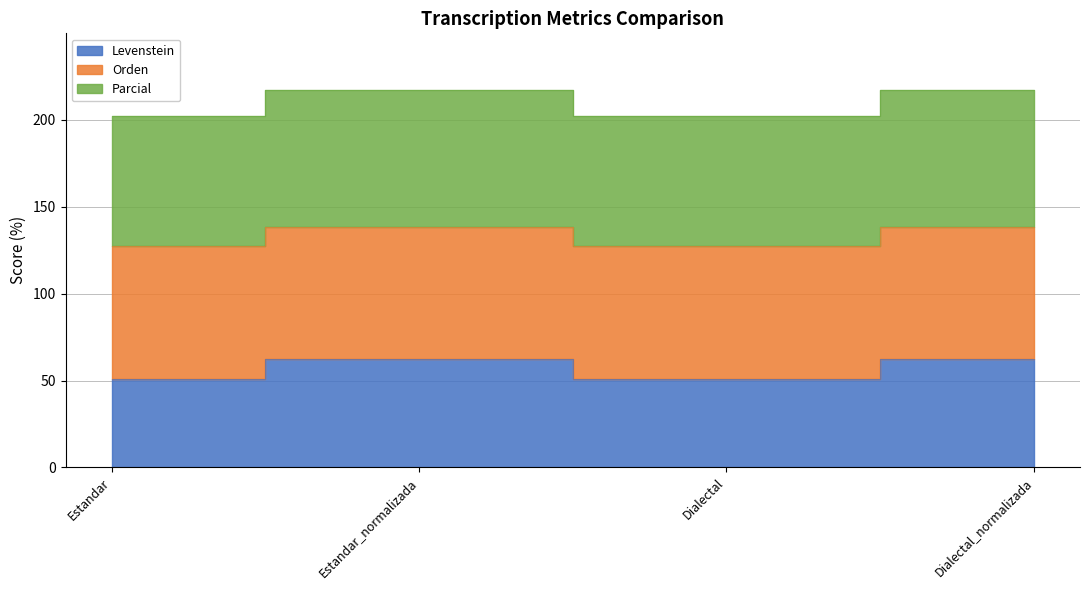

What is the maximum value shown in the chart?

217.0